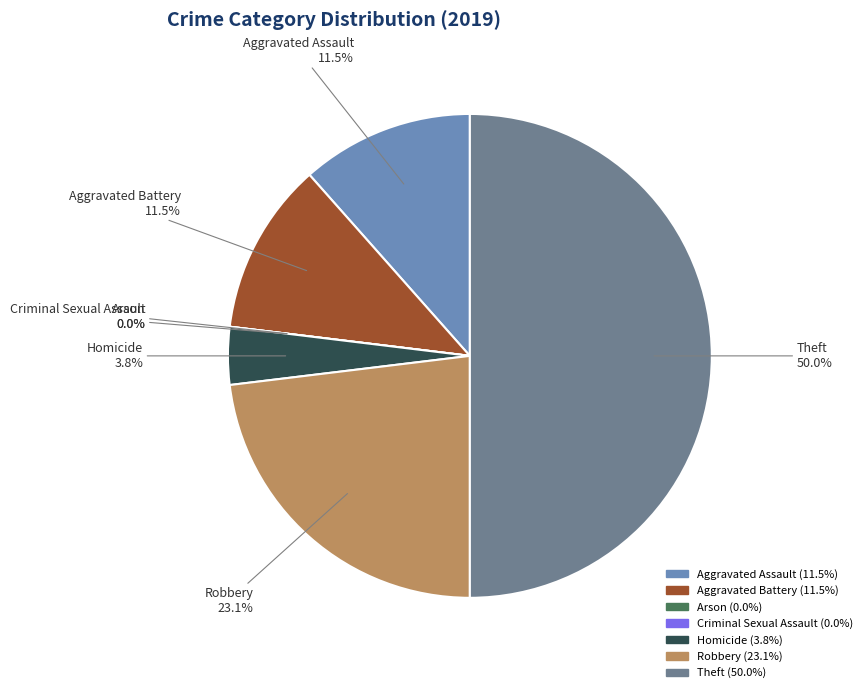

How many segments does this pie chart have?

7